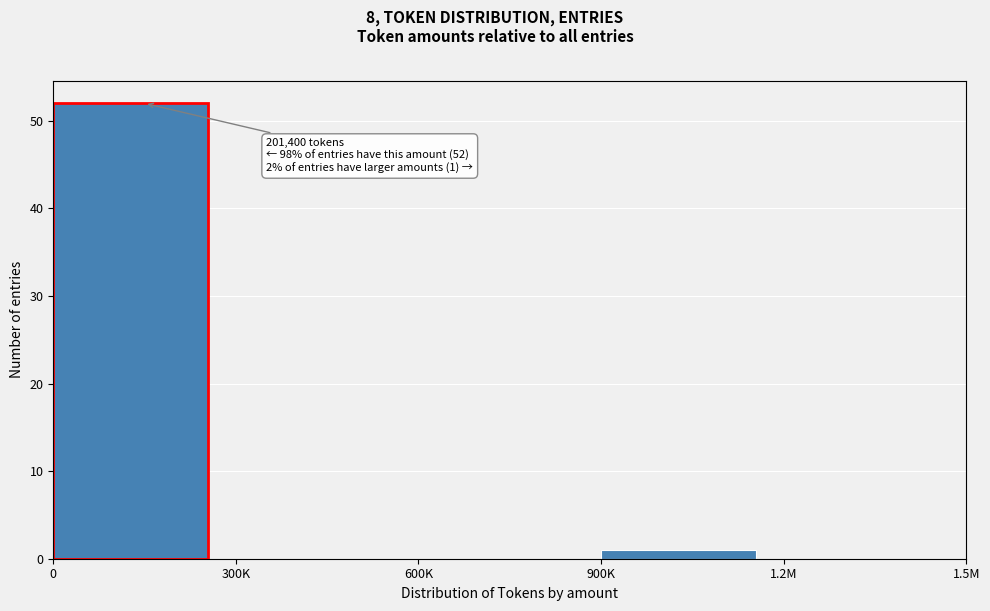

Reading left to right, what are all the values shown in this chart?

0=52	300K=0	600K=0	900K=1	1.2M=0